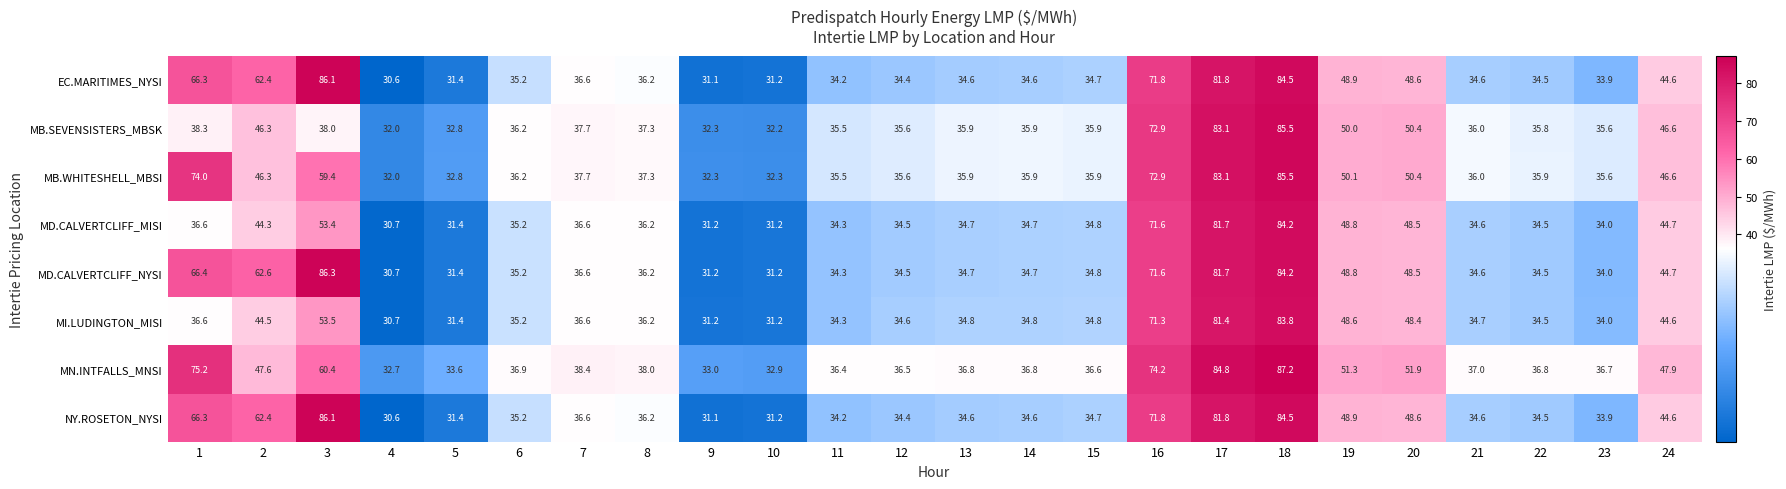

Which series has the largest total across all categories?

MN.INTFALLS_MNSI